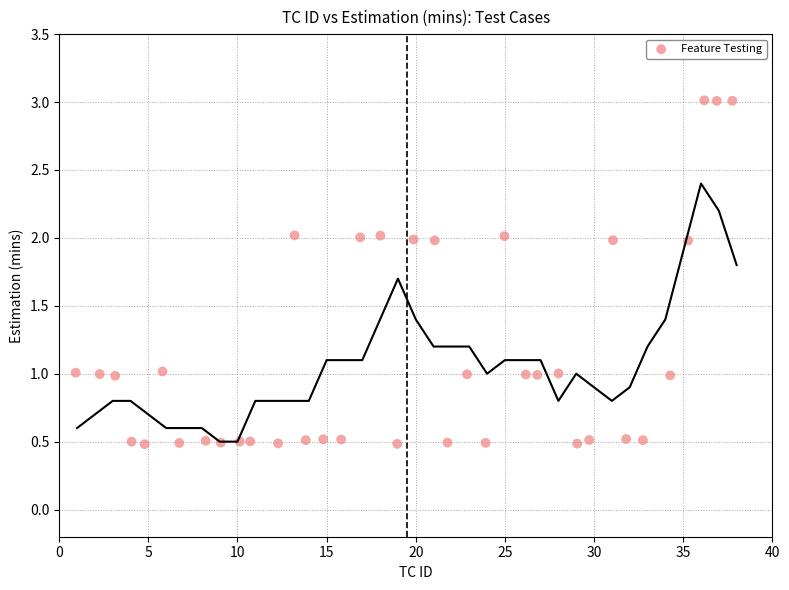

What is the range of X values (max minus min)?

36.8